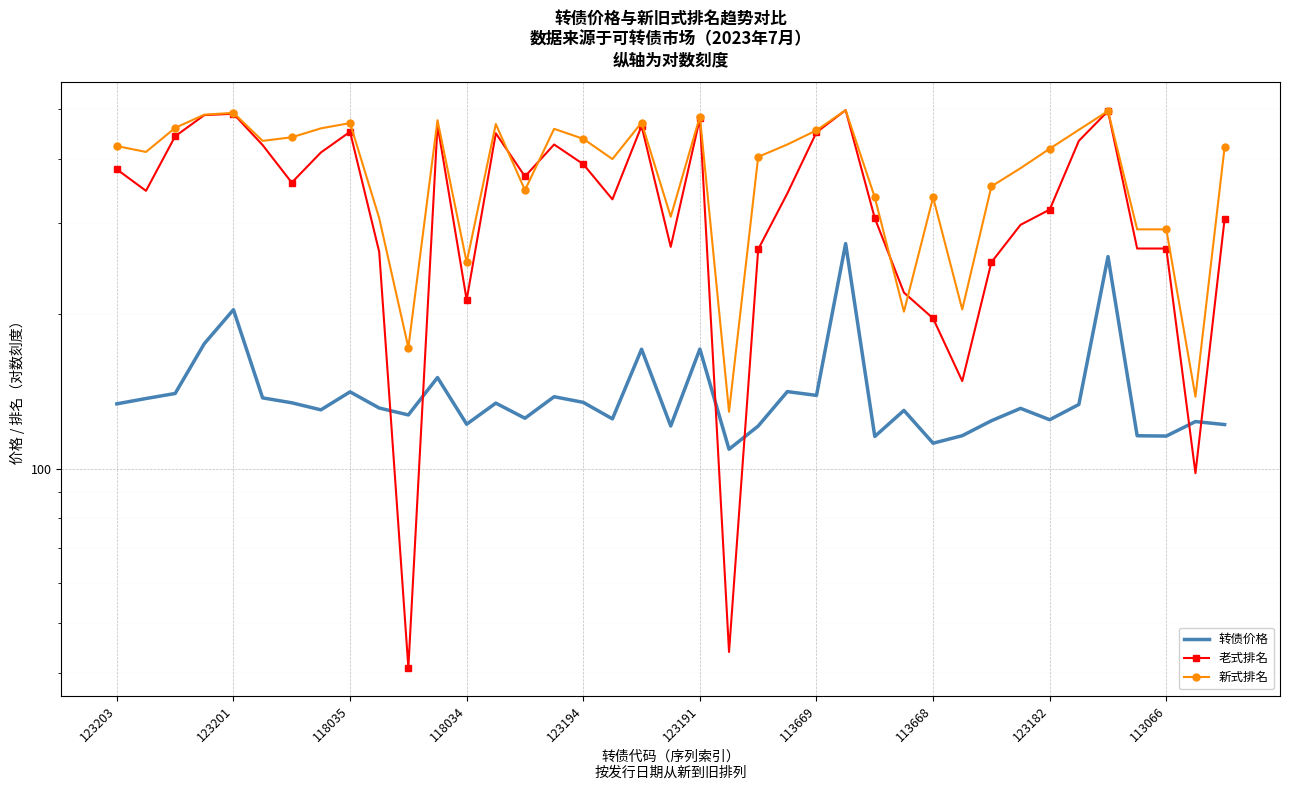

What is the approximate value of 老式排名 at 17?

334.0